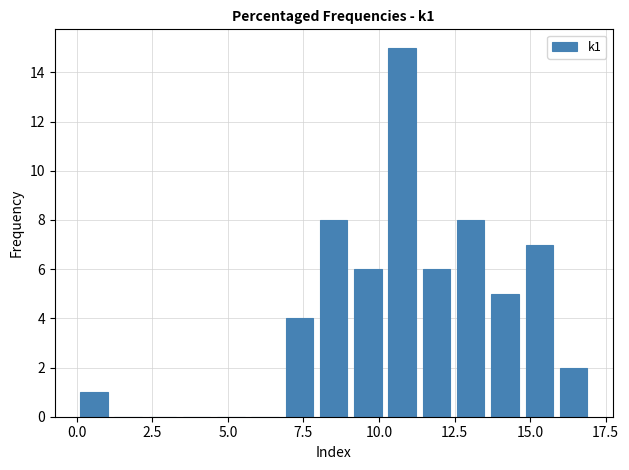

Read against the x-axis, roughly where is the centre of the tallest bar?

11.0